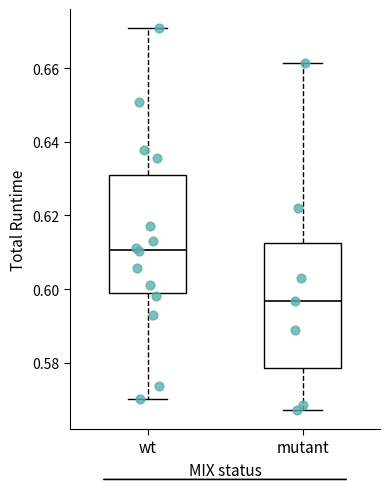

Where does the upper whisker of the box for mutant end on the y-axis? The values are not printed on the chart, so give them approximately, as read against the axis.

0.662